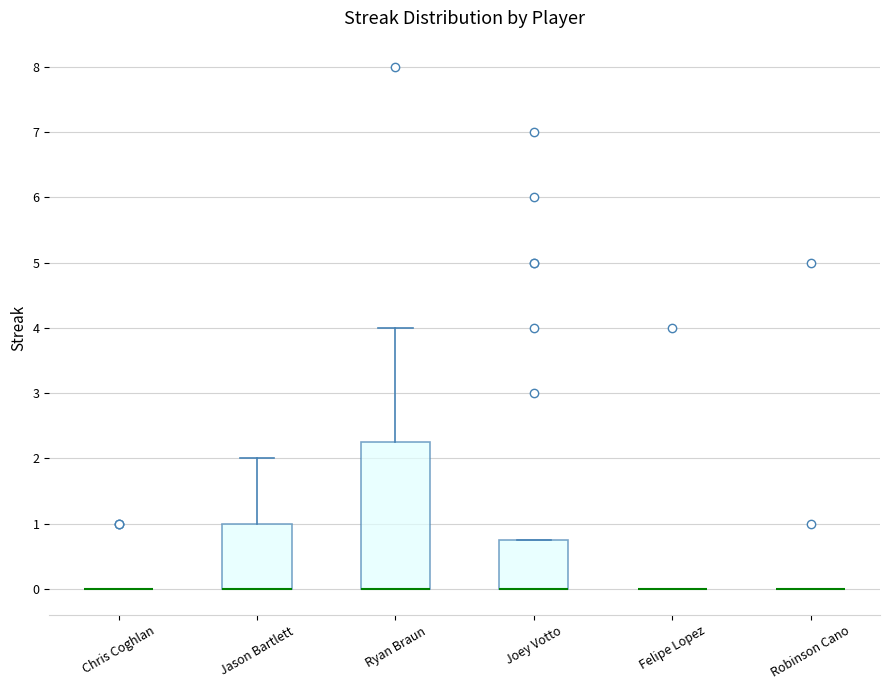

Where does the upper whisker of the box for Jason Bartlett end on the y-axis? The values are not printed on the chart, so give them approximately, as read against the axis.

2.0